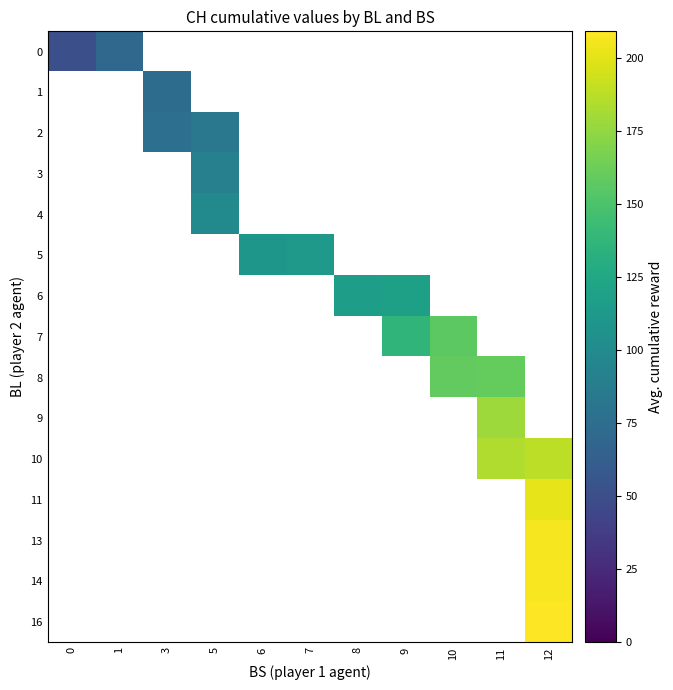

Which has a higher value, 11 or 12?

12